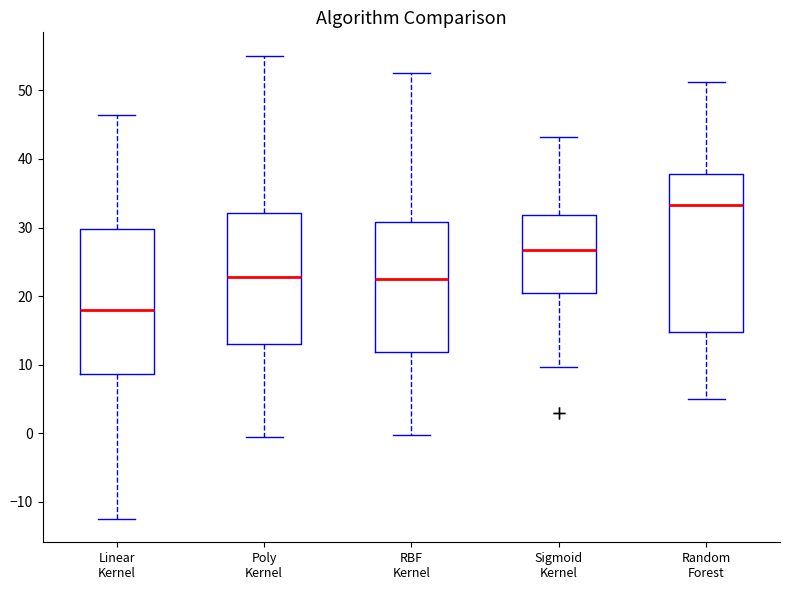

Comparing the boxes themselves (not the whiskers), which one is the tallest?

Random Forest